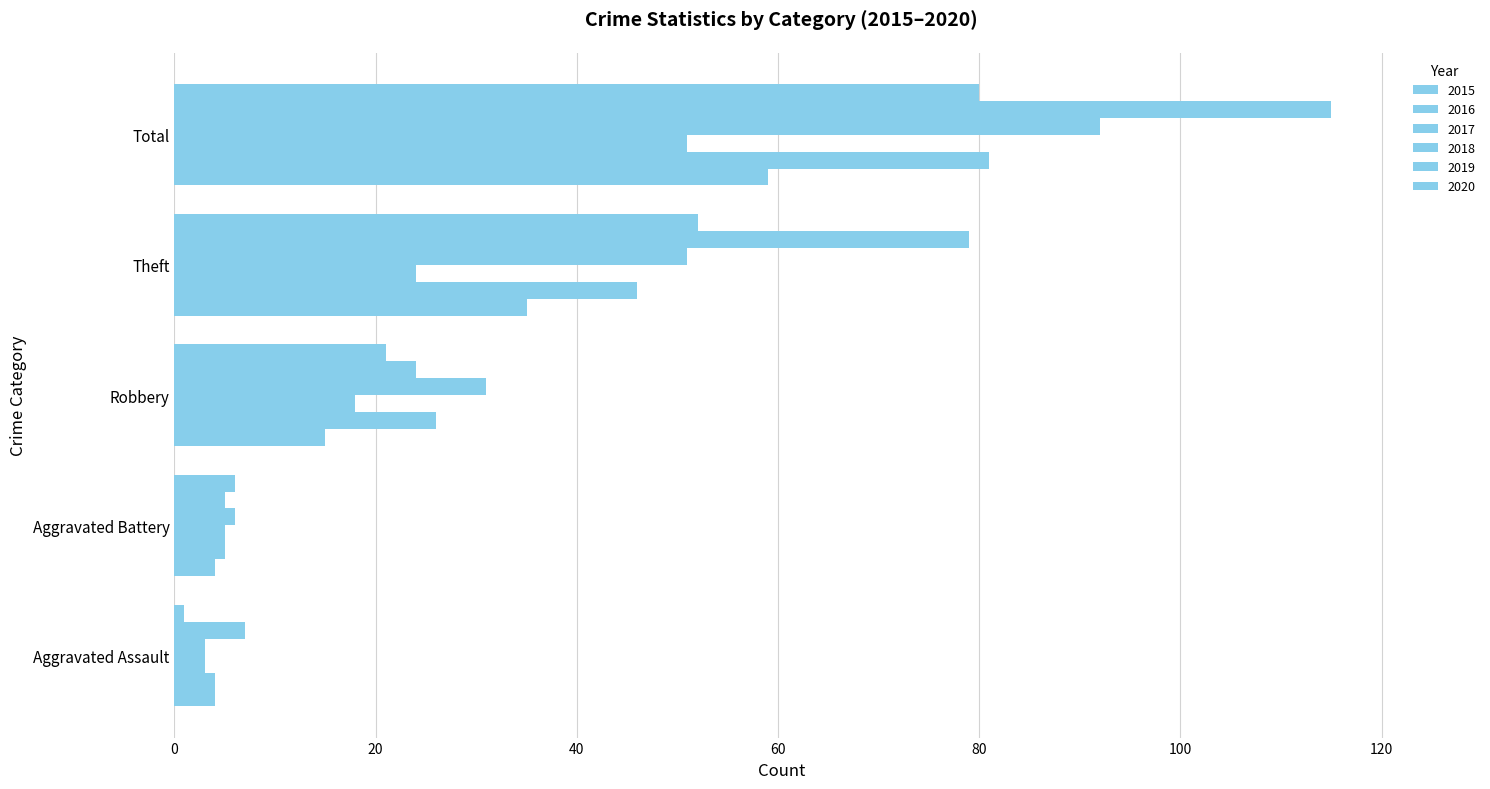

What position from the left is Robbery?

3